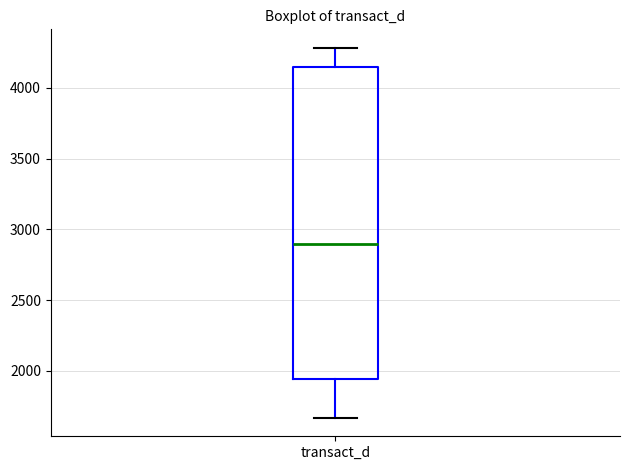

Read this box plot against the y-axis: the position of the median line, the range covered by the box, and the ends of both whiskers. The values are not printed on the chart, so give them approximately, as read against the axis.

median 2900, box 1950 to 4150, whiskers 1650 to 4300